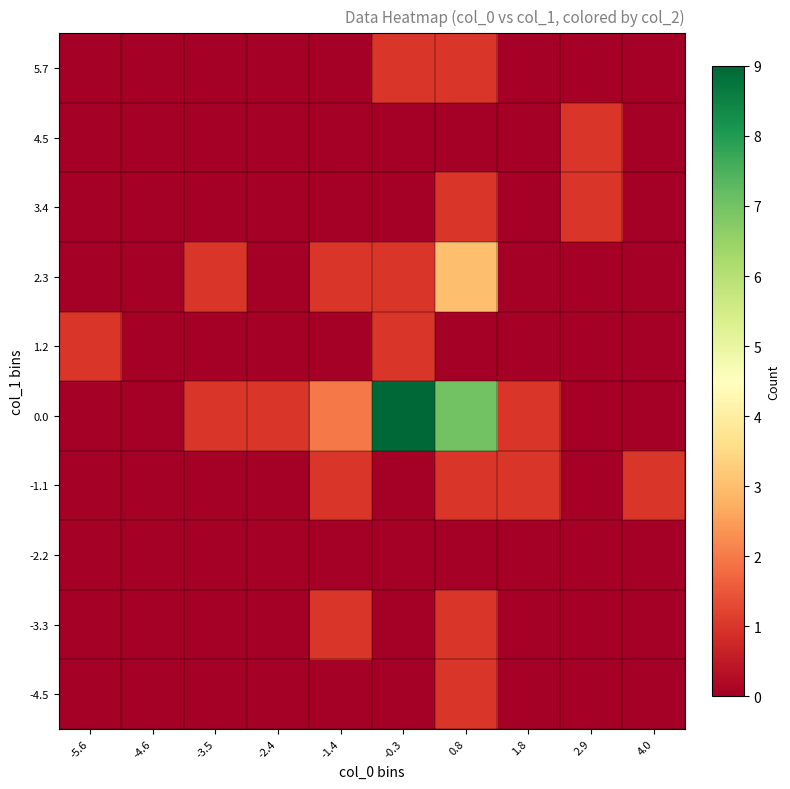

Reading right to left, what are all the values shown in this chart?

-4.5: 4.0=0	2.9=0	1.8=0	0.8=1	-0.3=0	-1.4=0	-2.4=0	-3.5=0	-4.6=0	-5.6=0
-3.3: 4.0=0	2.9=0	1.8=0	0.8=1	-0.3=0	-1.4=1	-2.4=0	-3.5=0	-4.6=0	-5.6=0
-2.2: 4.0=0	2.9=0	1.8=0	0.8=0	-0.3=0	-1.4=0	-2.4=0	-3.5=0	-4.6=0	-5.6=0
-1.1: 4.0=1	2.9=0	1.8=1	0.8=1	-0.3=0	-1.4=1	-2.4=0	-3.5=0	-4.6=0	-5.6=0
0.0: 4.0=0	2.9=0	1.8=1	0.8=7	-0.3=9	-1.4=2	-2.4=1	-3.5=1	-4.6=0	-5.6=0
1.2: 4.0=0	2.9=0	1.8=0	0.8=0	-0.3=1	-1.4=0	-2.4=0	-3.5=0	-4.6=0	-5.6=1
2.3: 4.0=0	2.9=0	1.8=0	0.8=3	-0.3=1	-1.4=1	-2.4=0	-3.5=1	-4.6=0	-5.6=0
3.4: 4.0=0	2.9=1	1.8=0	0.8=1	-0.3=0	-1.4=0	-2.4=0	-3.5=0	-4.6=0	-5.6=0
4.5: 4.0=0	2.9=1	1.8=0	0.8=0	-0.3=0	-1.4=0	-2.4=0	-3.5=0	-4.6=0	-5.6=0
5.7: 4.0=0	2.9=0	1.8=0	0.8=1	-0.3=1	-1.4=0	-2.4=0	-3.5=0	-4.6=0	-5.6=0